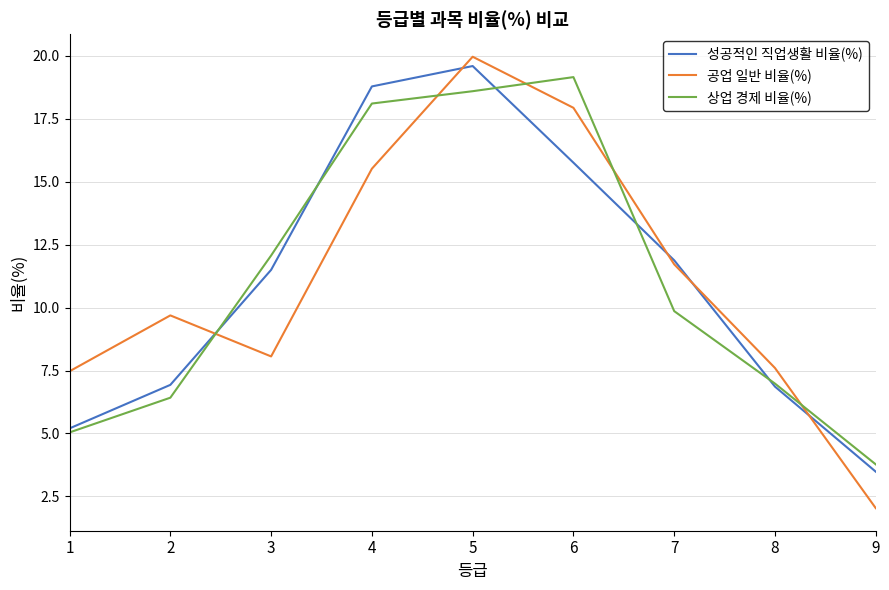

True or false: 성공적인 직업생활 비율(%) and 공업 일반 비율(%) cross at least once.

True